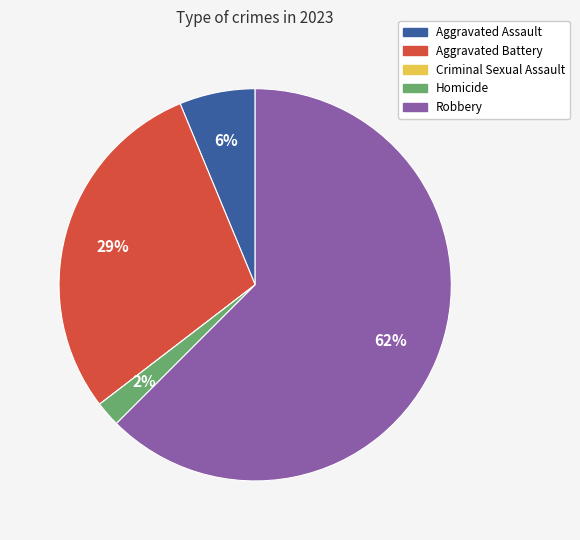

What percentage is the Aggravated Assault slice, to the nearest percent?

6%